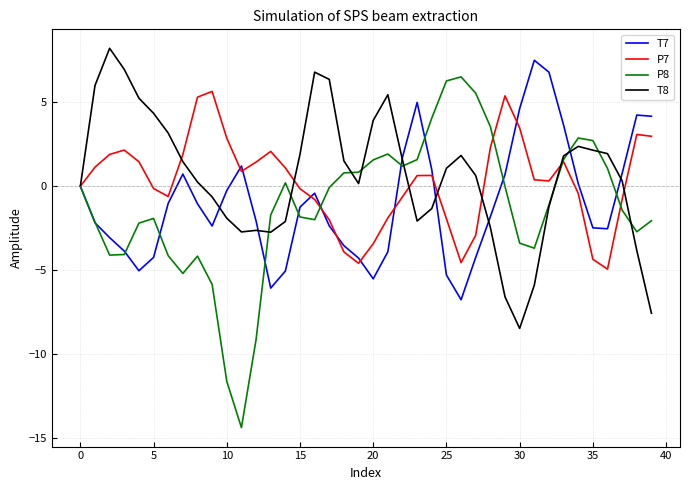

Which series has the widest spread of values?

P8